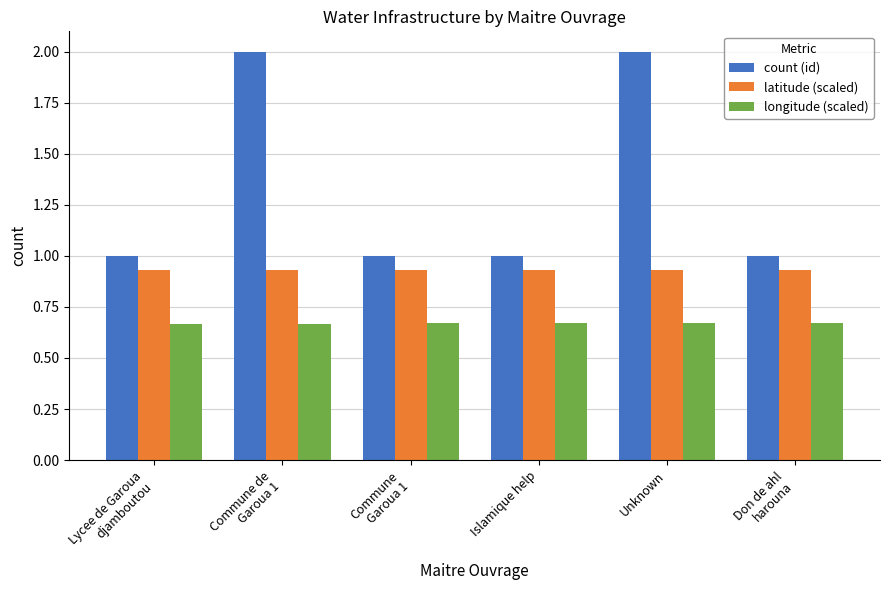

What is the lowest value of the count (id) series?

1.0